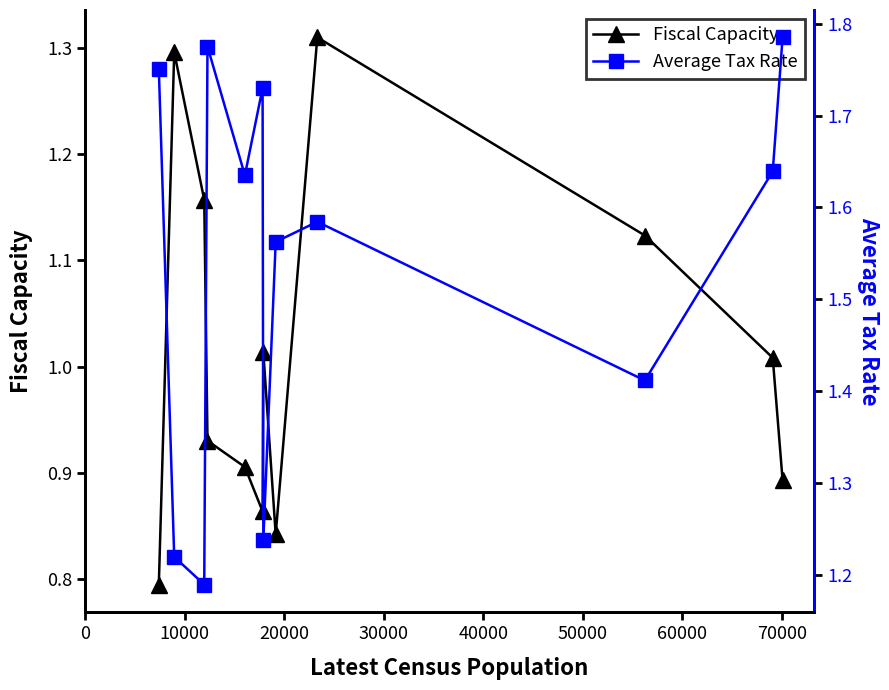

What is the difference between the maximum and minimum values in the Average Tax Rate series?

0.6